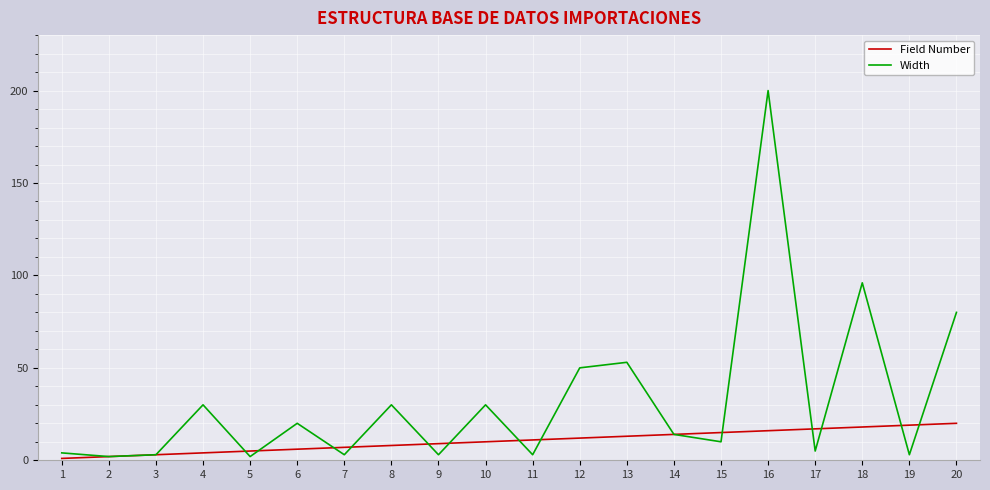

Is it true that Width equals 53 at 13?

True